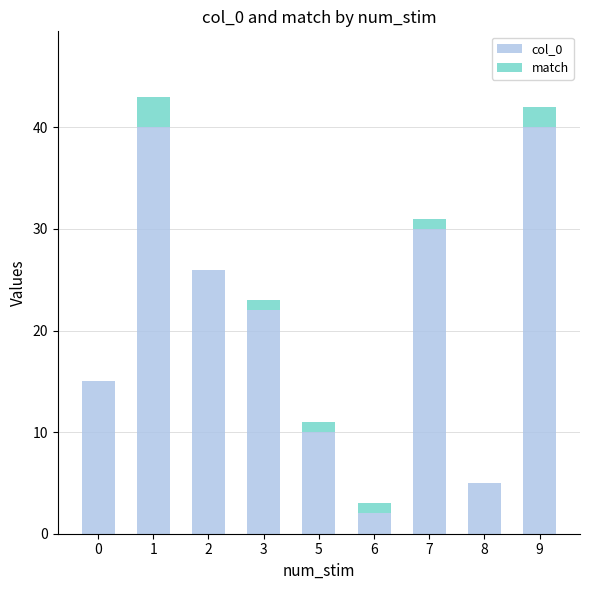

The value of col_0 at 5 is 6. True or false?

False